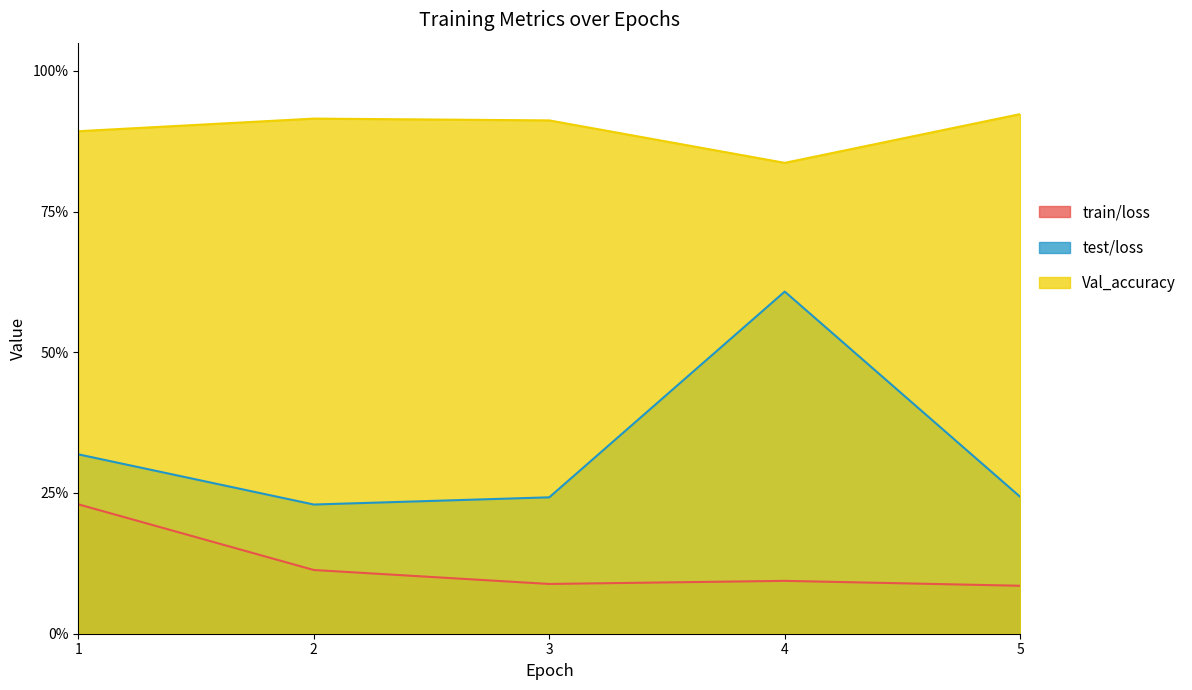

True or false: test/loss and Val_accuracy cross at least once.

False